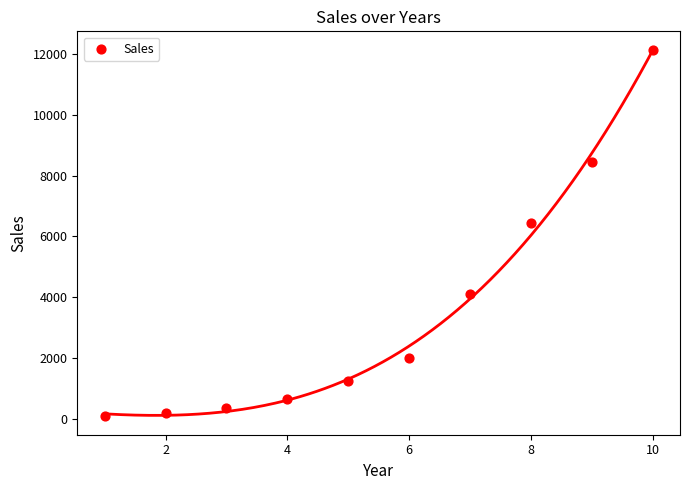

What Y value in the scatter plot is closest to 6112?

6440